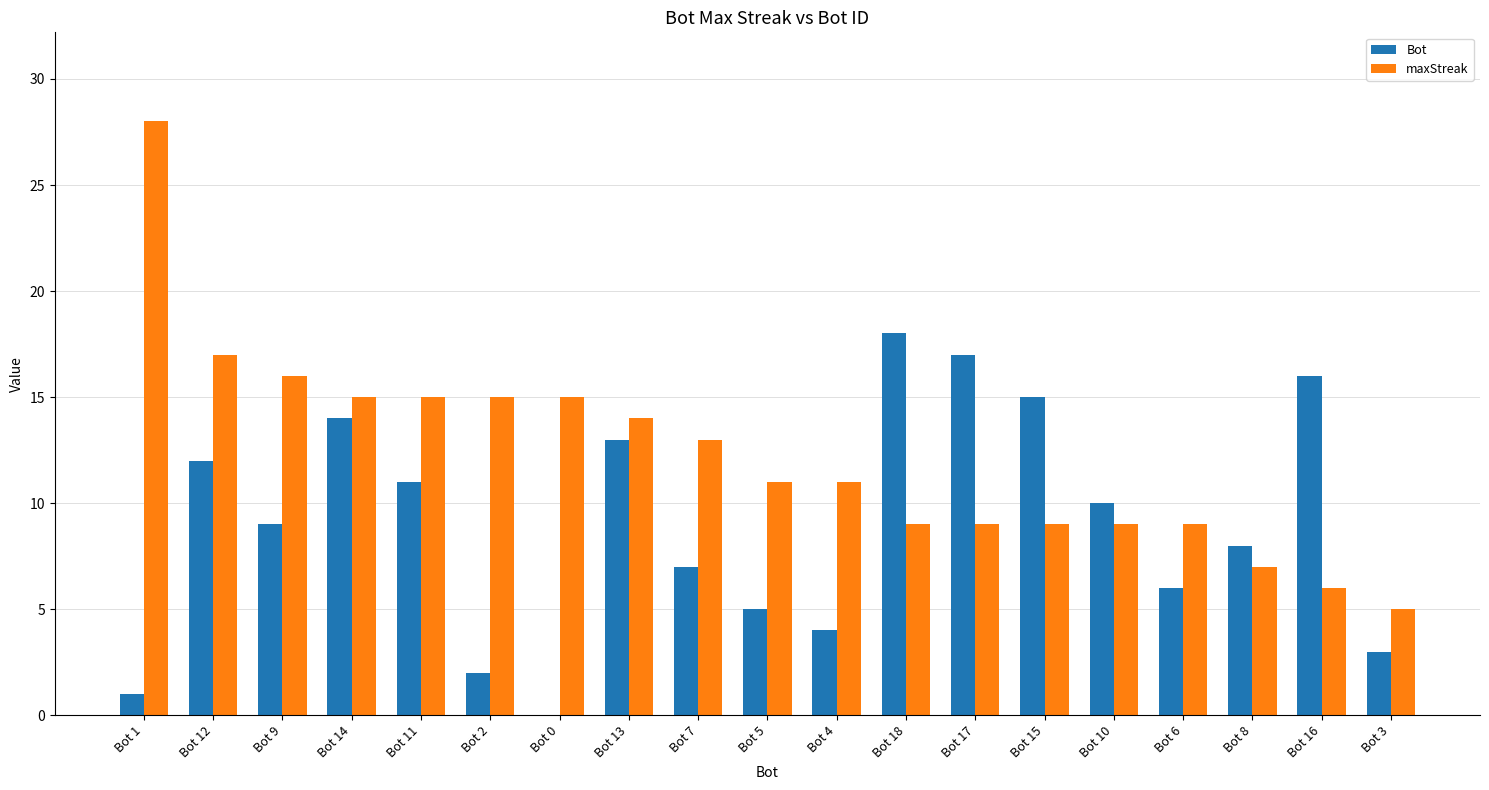

How many groups of bars are there?

19